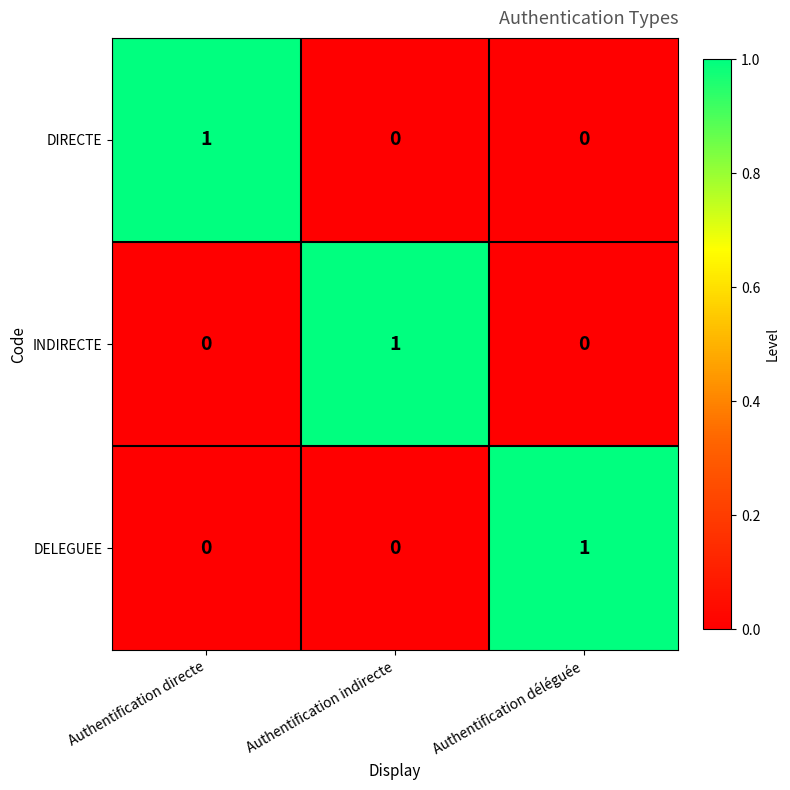

Is it true that INDIRECTE equals 1 at Authentification indirecte?

True